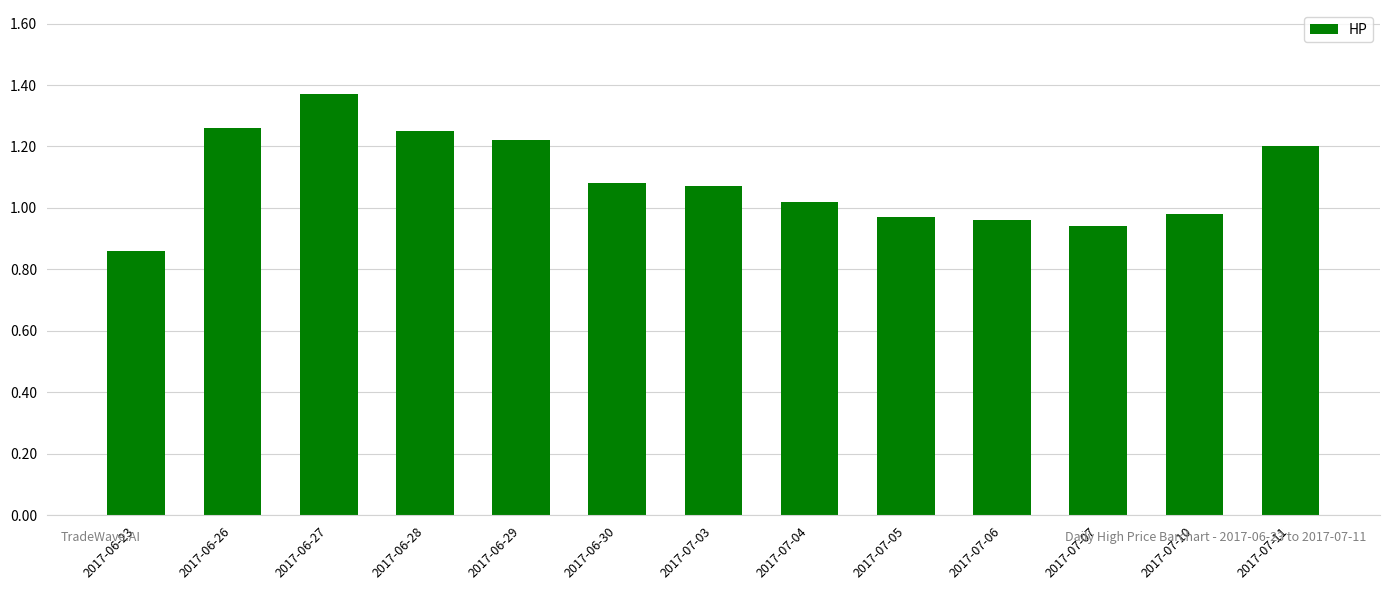

At which label does the data first exceed 1?

2017-06-26